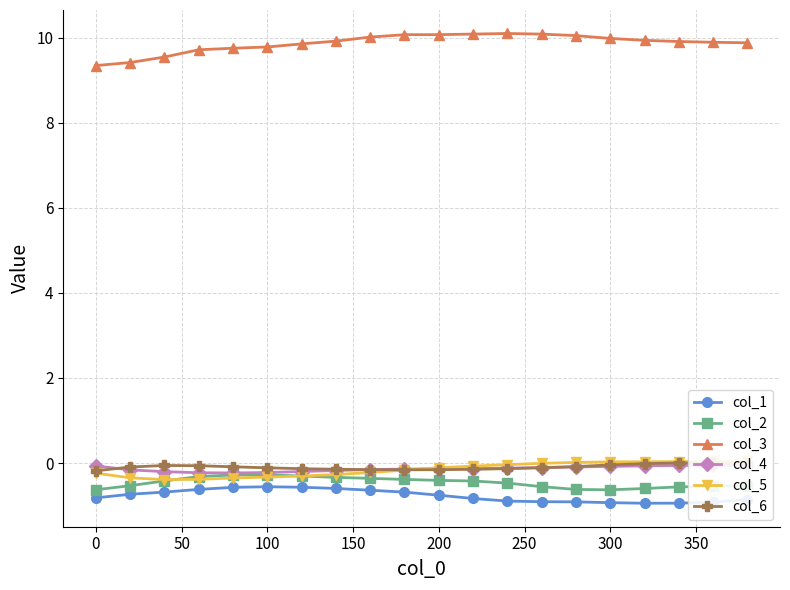

List the series in order of their peak value, lowest first.

col_1, col_2, col_4, col_6, col_5, col_3